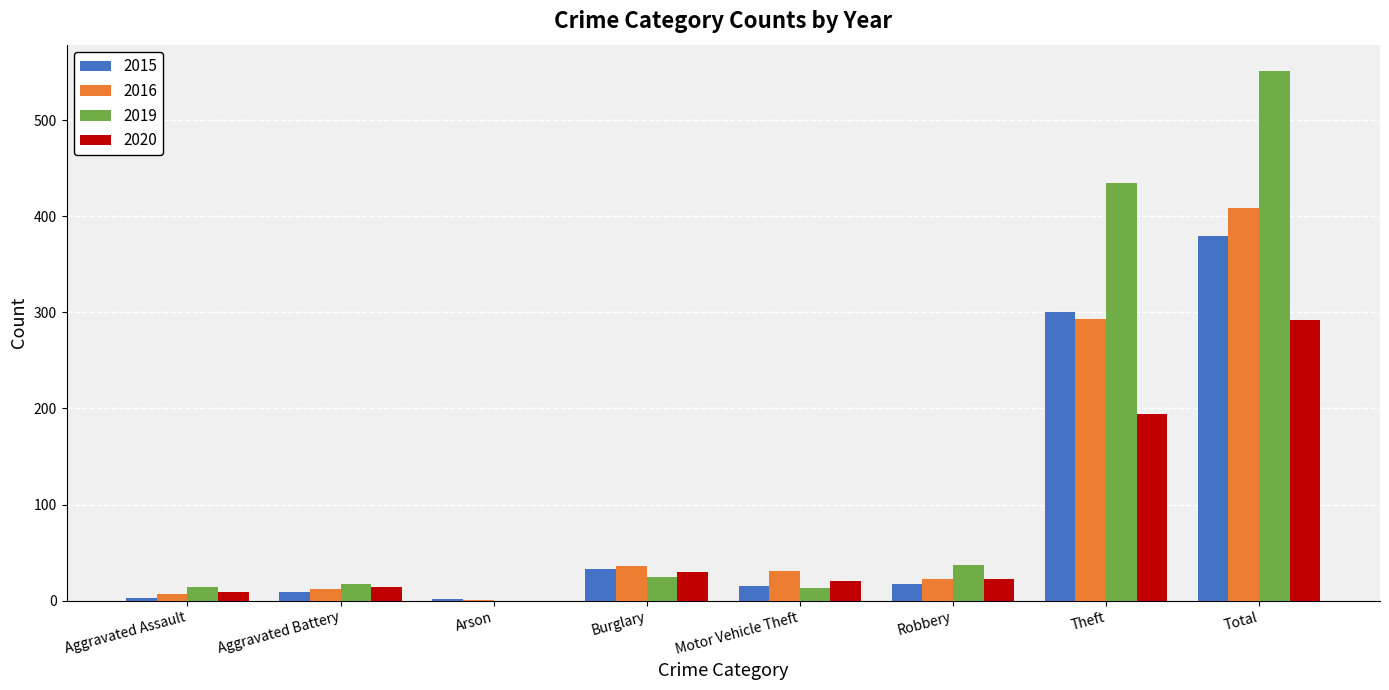

Which series changed the most between Motor Vehicle Theft and Total?

2019